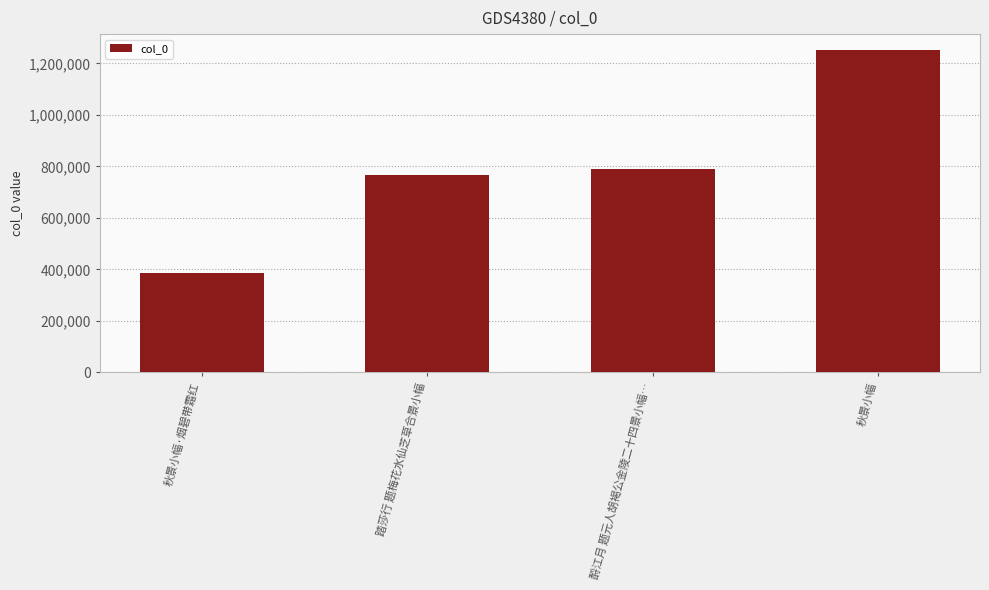

Rank the categories by value from highest to lowest.

秋景小幅, 酹江月 题元人胡褐公金陵二十四景小幅…, 踏莎行 题梅花水仙芝草合景小幅, 秋景小幅·烟碧带霜红